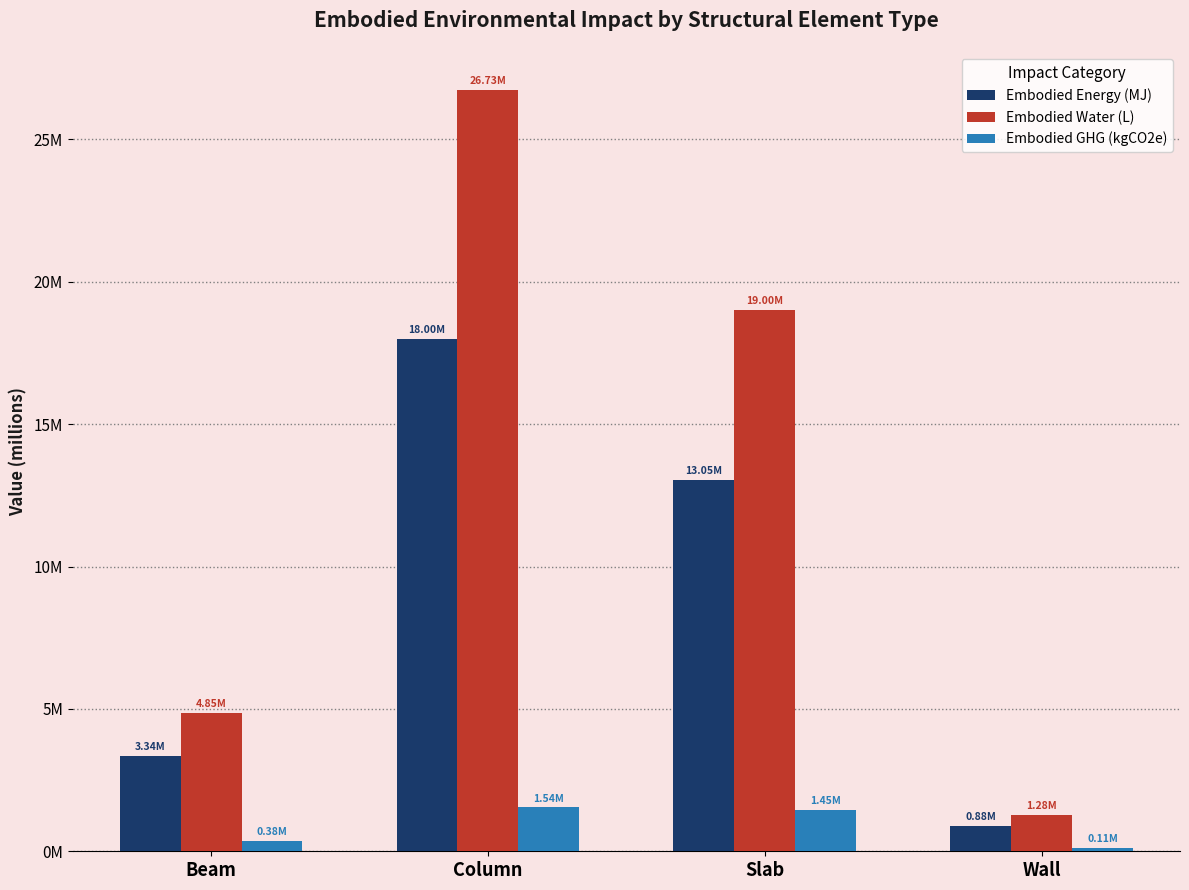

The Embodied_Energy_(MJ) series shows 27466706.6 at Column. True or false?

False